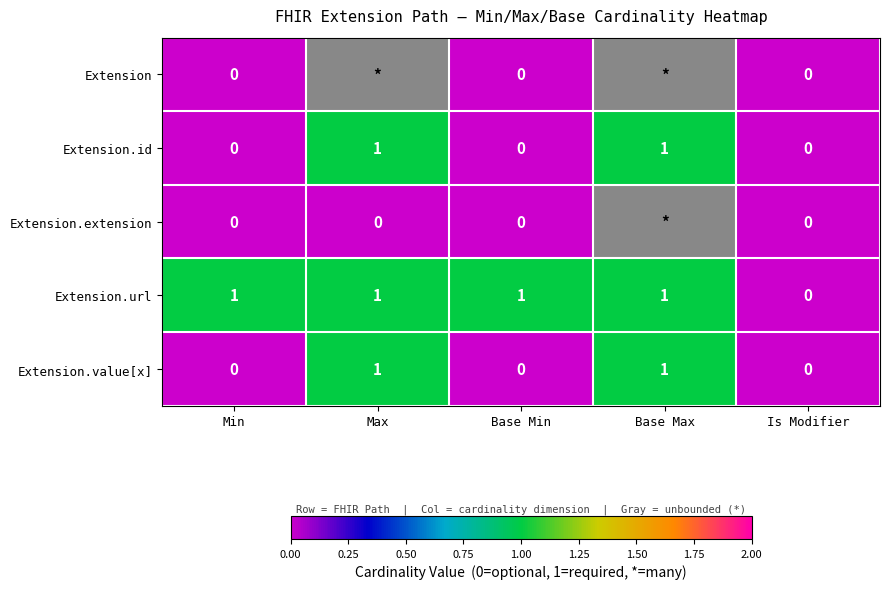

Is the value of Extension at Min greater than the value of Extension.url at Base Min?

No